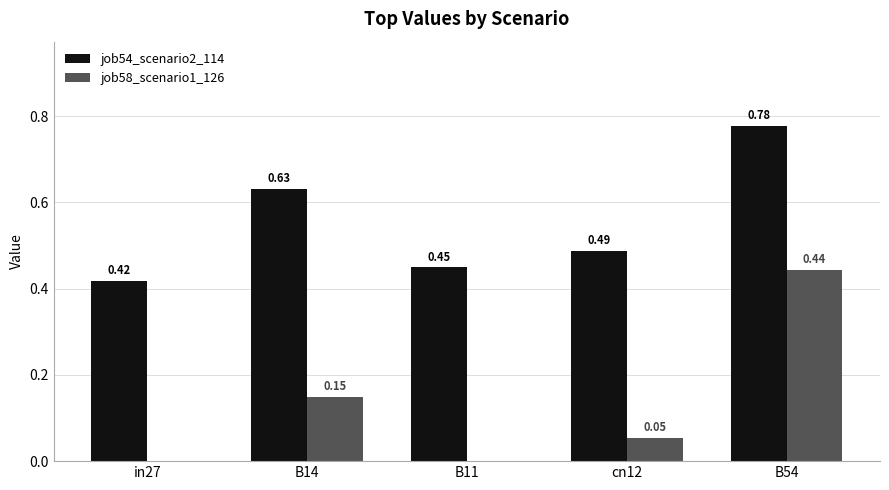

Between in27 and B14, which series saw the biggest shift?

job54_scenario2_114